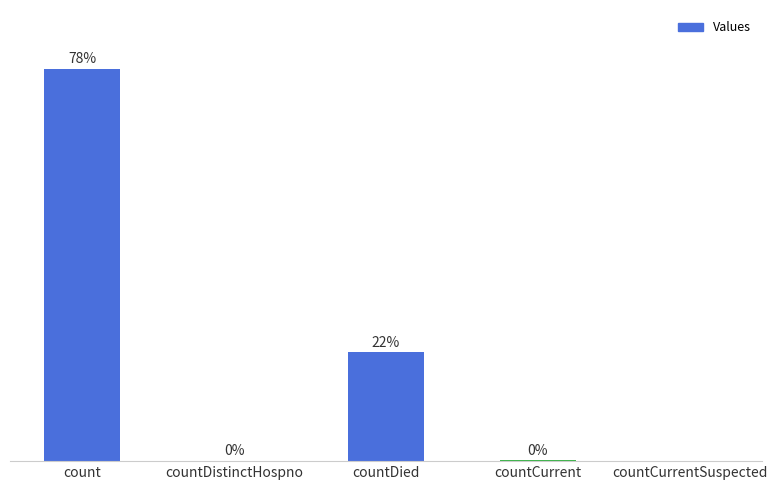

Where does the data first go above 33?

count